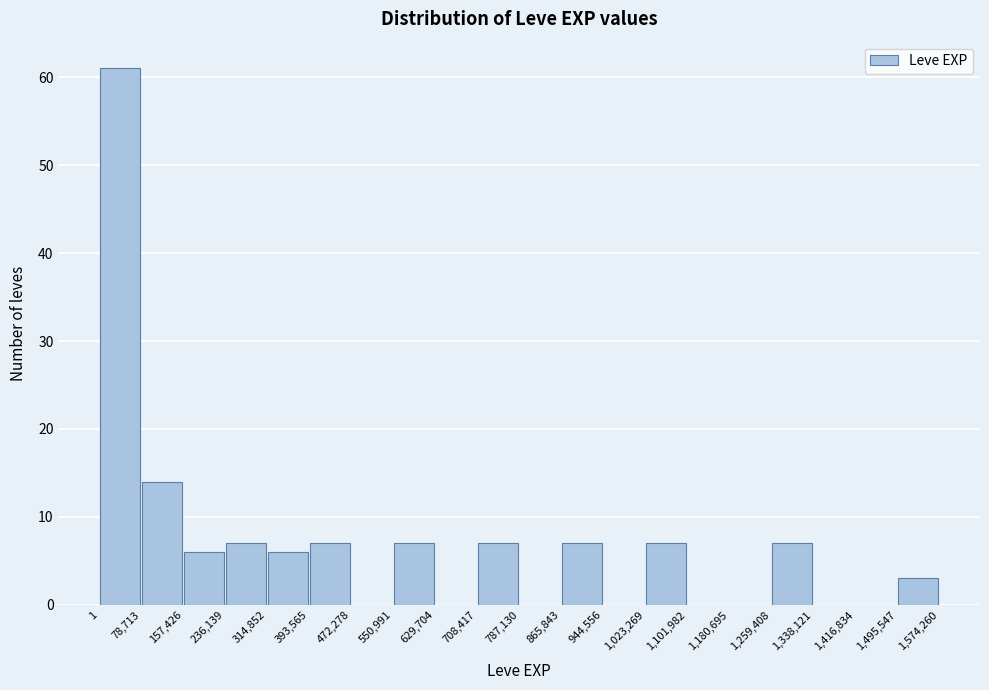

What is the height of the bar covering 1,023,269 to 1,101,982 on the x-axis? The values are not printed on the chart, so give them approximately, as read against the axis.

7